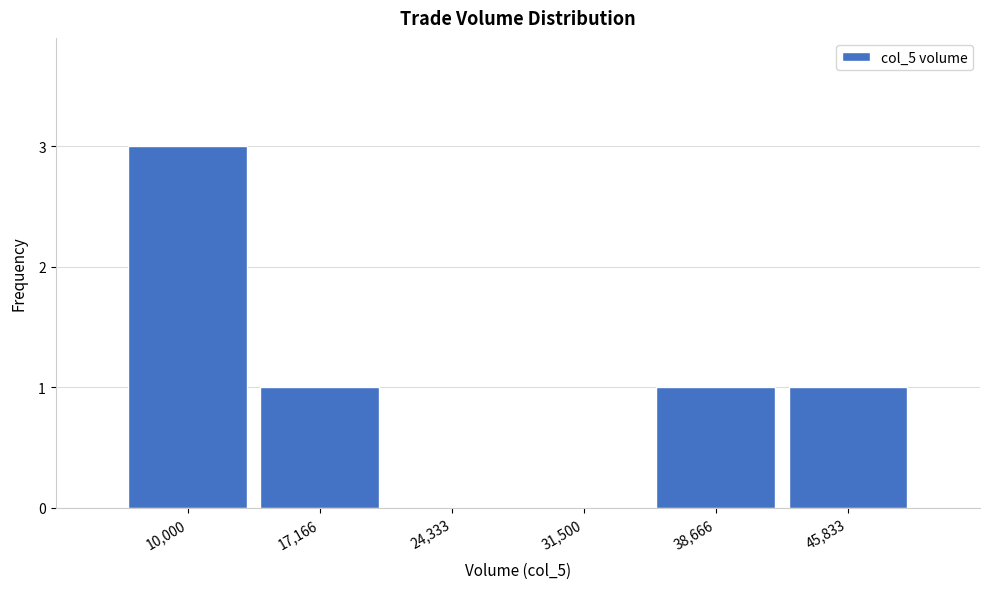

Reading left to right, transcribe all the data shown in this chart.

10,000=3	17,166=1	24,333=0	31,500=0	38,666=1	45,833=1